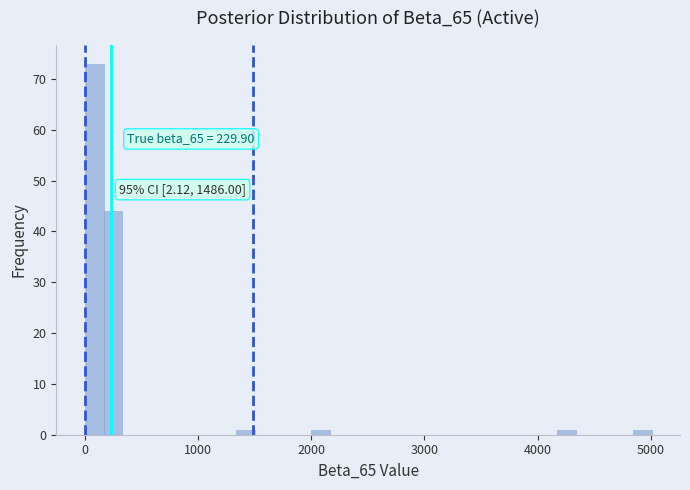

Around what value on the x-axis is the tallest bar? Give the approximate position of its centre, as read against the axis.

100